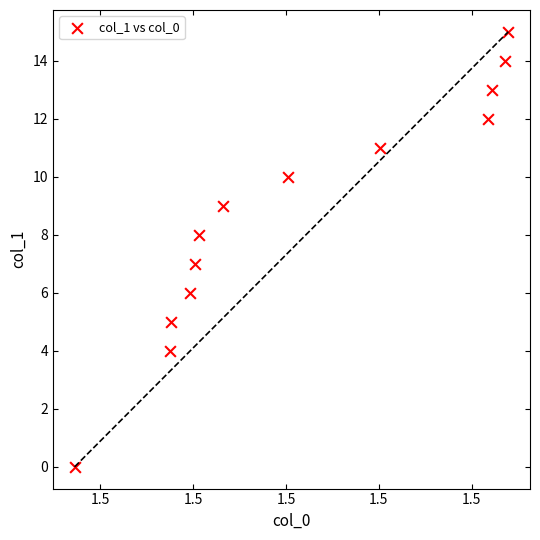

How many points are shown in the scatter plot?

13